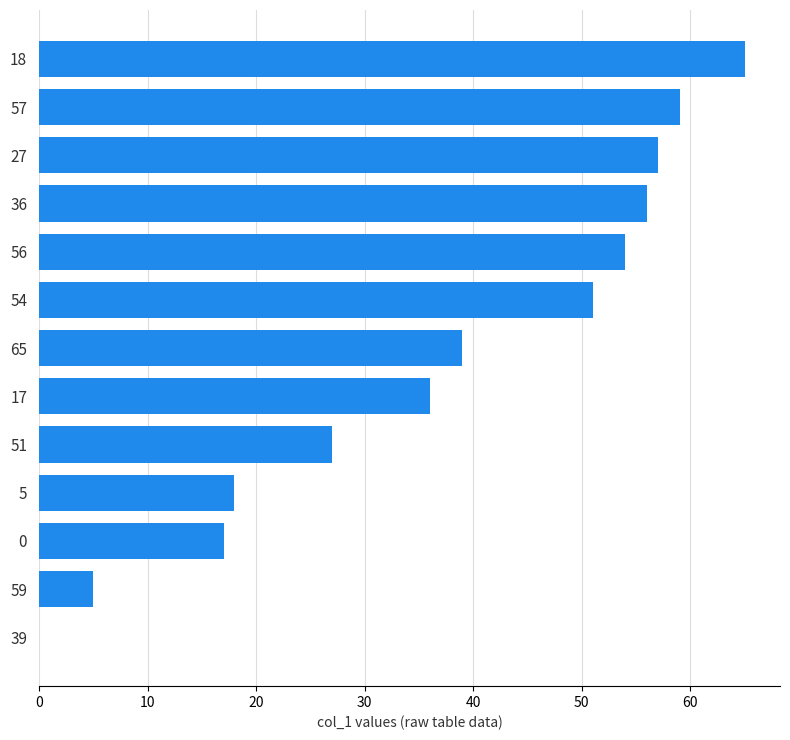

Are the bars horizontal?

Yes